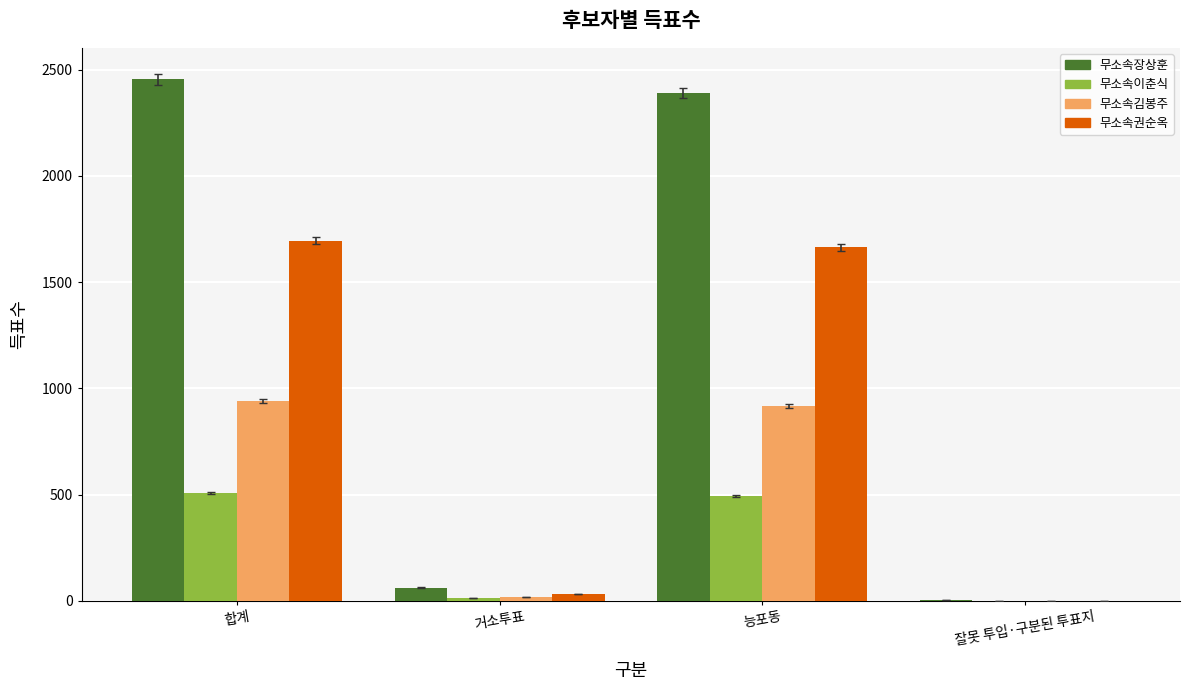

What is the sum of all 무소속이춘식 values?

1014